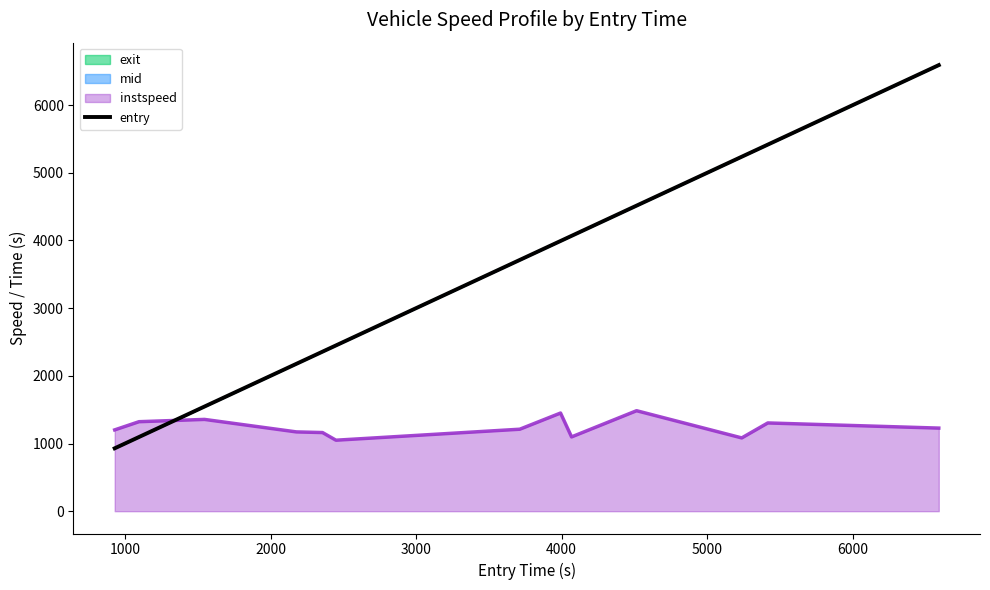

Does the chart display data point markers on the line(s)?

No